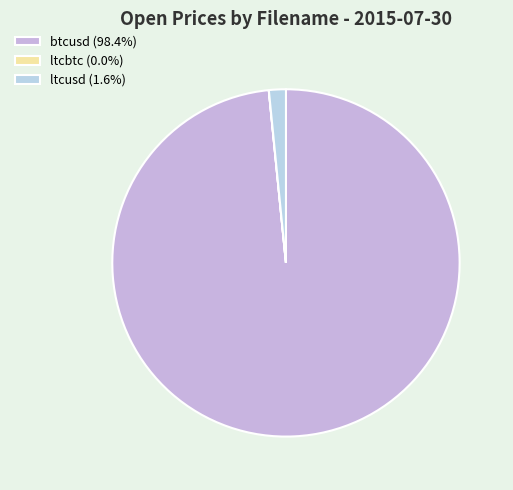

Is btcusd the majority of the pie?

Yes